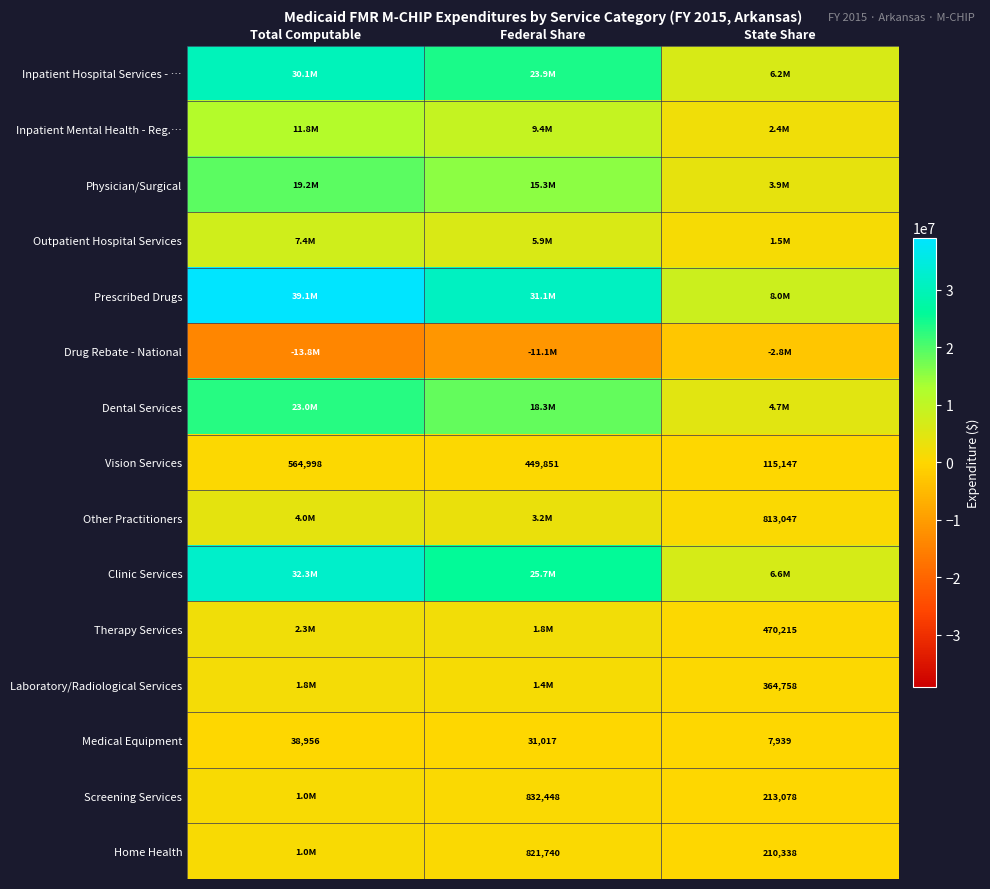

What is the difference between the highest and lowest values at Federal Share?

42155663